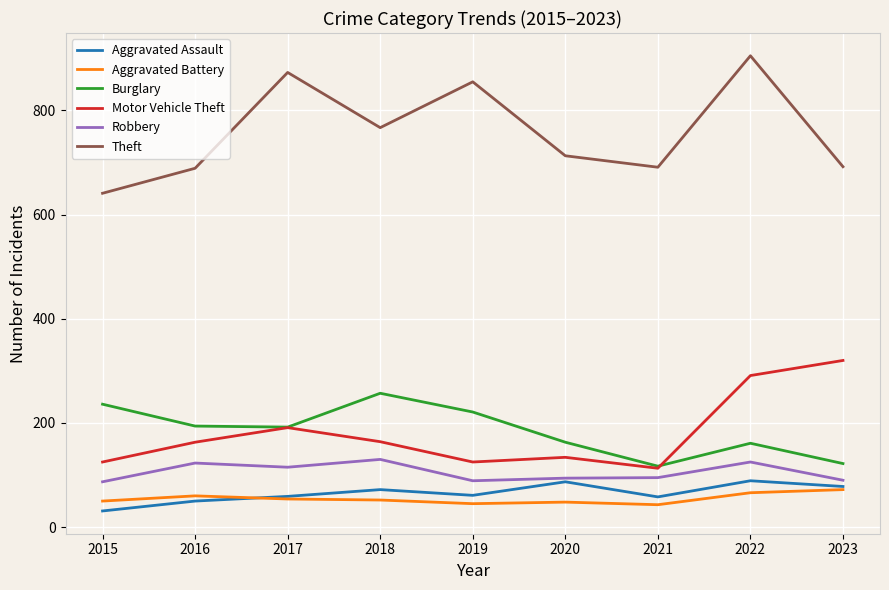

What is the difference between the highest and lowest values at 2020?

665